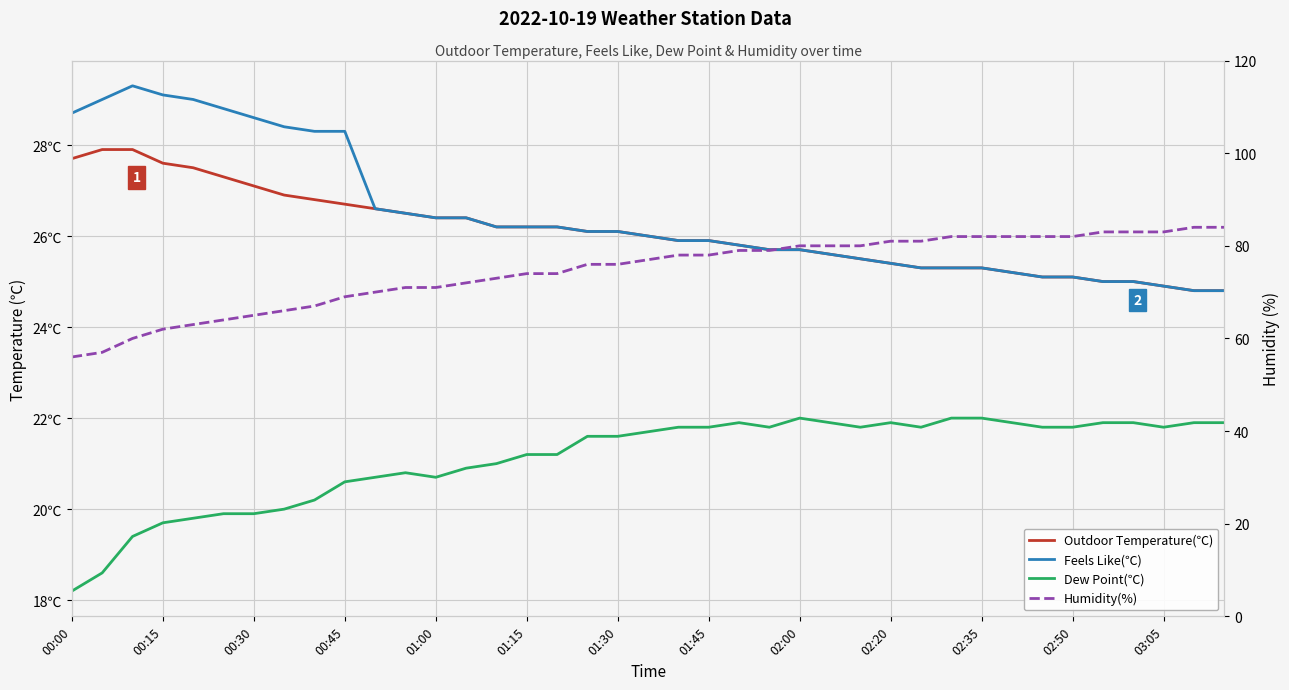

How many data points does each series have?

39